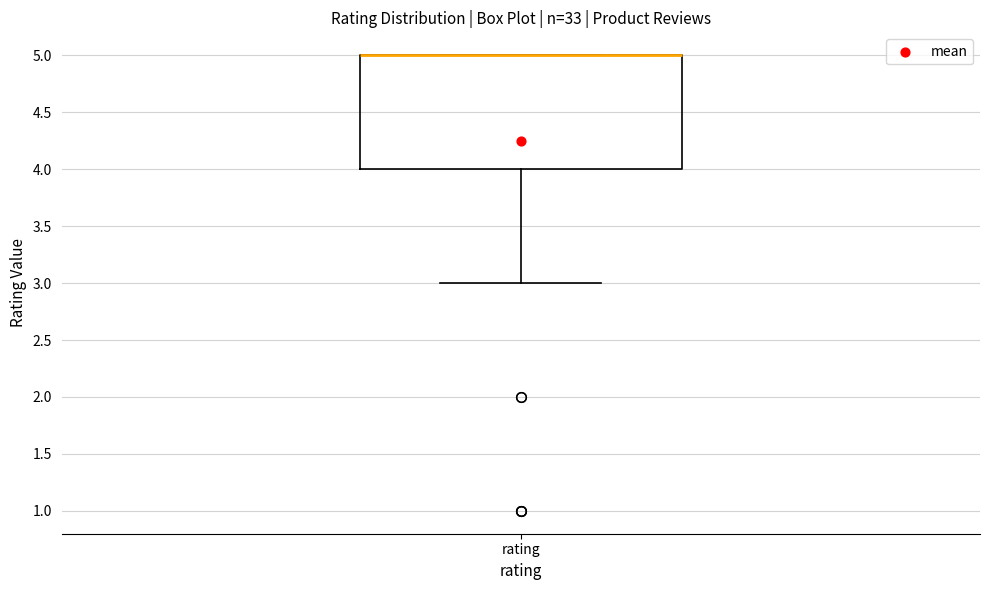

Transcribe this box plot: give where the median line is, the range the box spans, and where the two whiskers end, as read against the y-axis. The values are not printed on the chart, so give them approximately, as read against the axis.

median 5 (drawn on the box's upper edge), box 4 to 5, whiskers 3 to 5